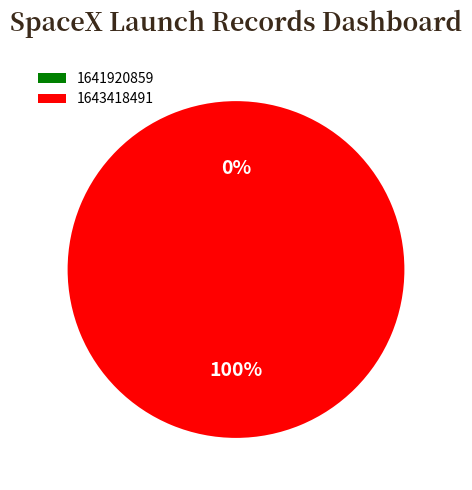

Rank the categories by value from highest to lowest.

1643418491, 1641920859